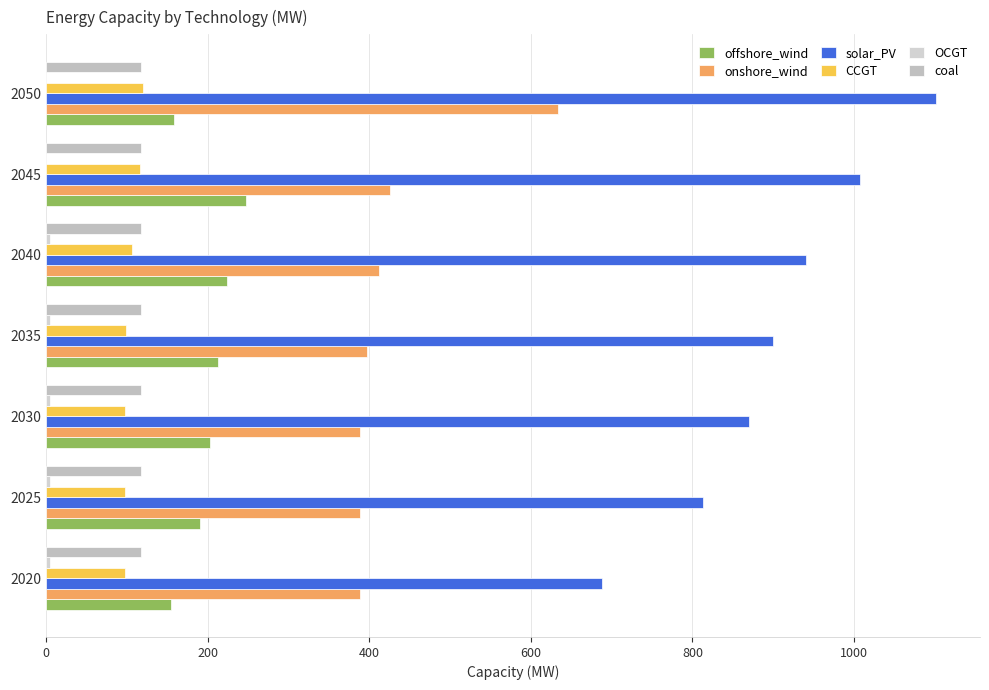

How many categories are shown in the chart?

7